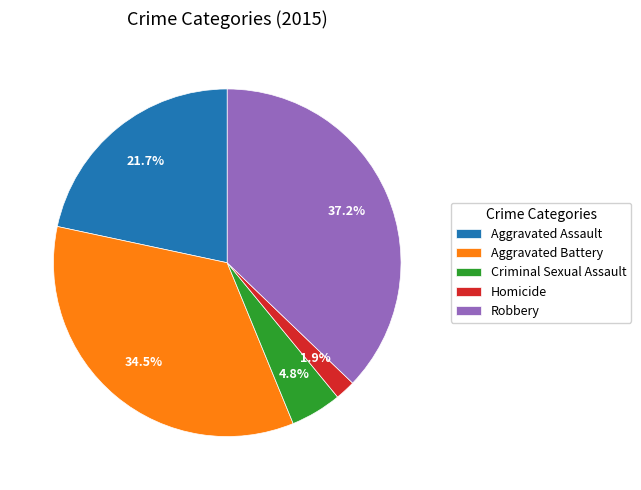

Approximately how many times larger is the value at Robbery compared to Aggravated Battery?

1.1